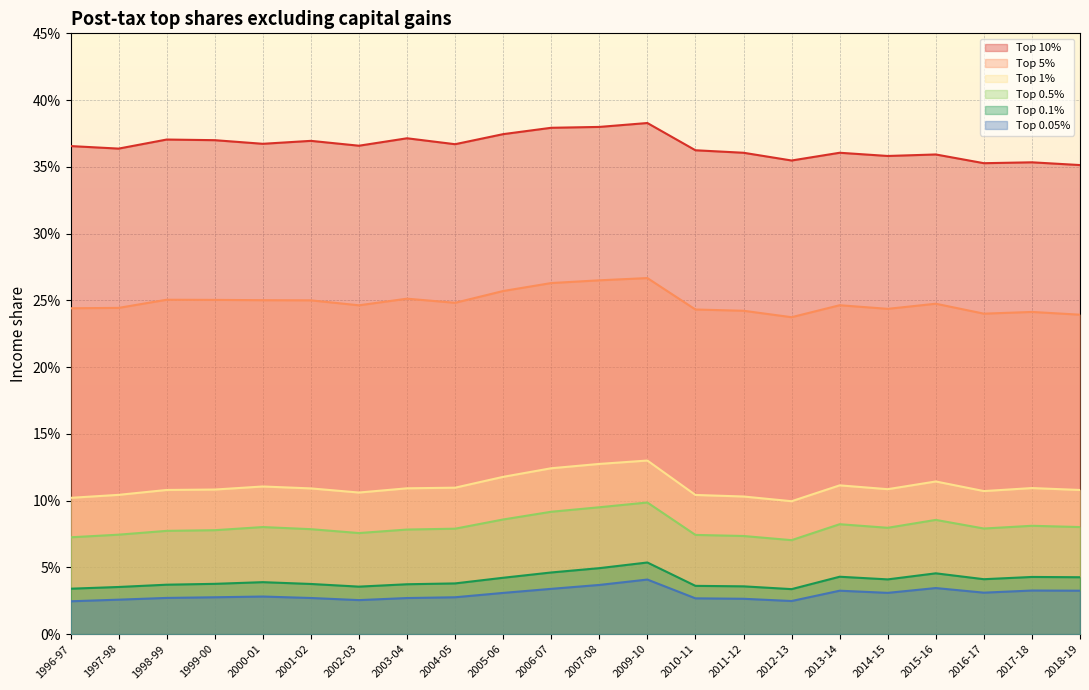

What are all the series names shown in the legend?

Top 10%, Top 5%, Top 1%, Top 0.5%, Top 0.1%, Top 0.05%